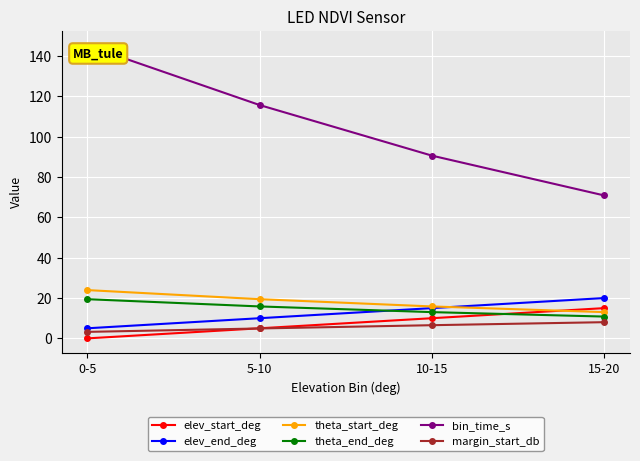

What are all the series names shown in the legend?

elev_start_deg, elev_end_deg, theta_start_deg, theta_end_deg, bin_time_s, margin_start_db